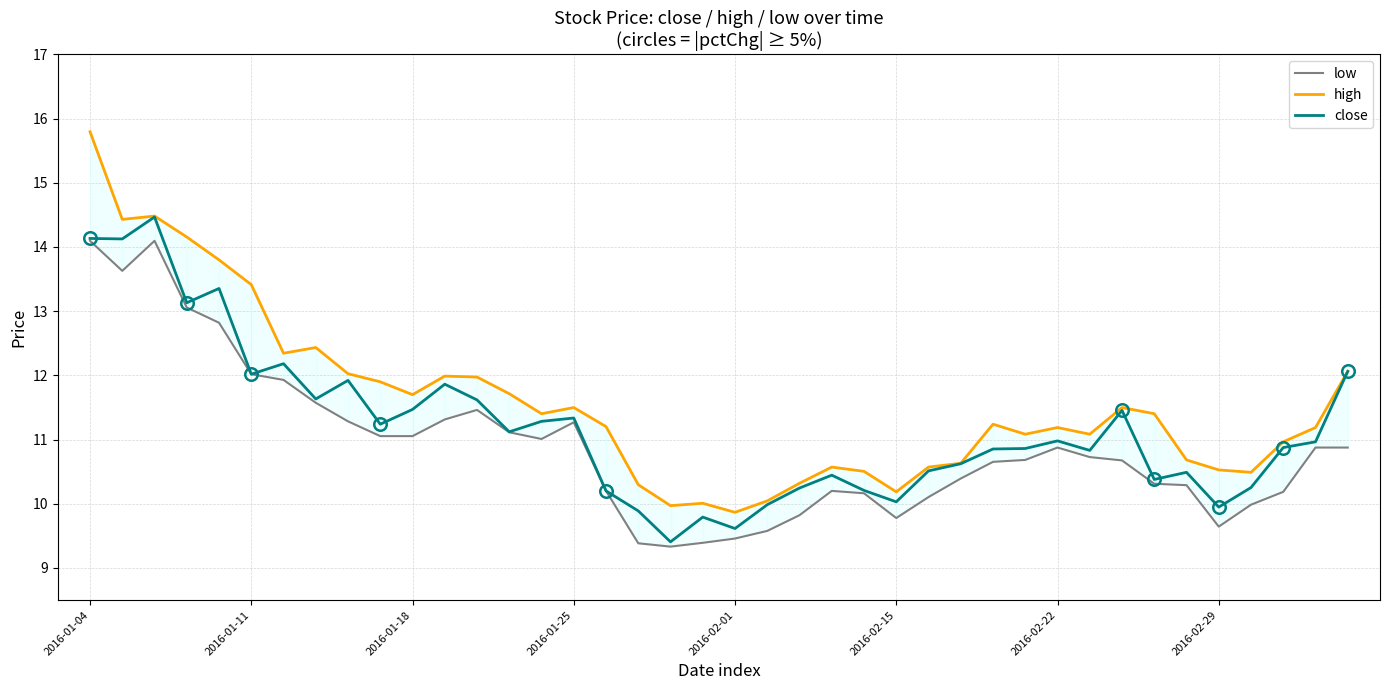

Rank the series by their average value, from highest to lowest.

high, close, low